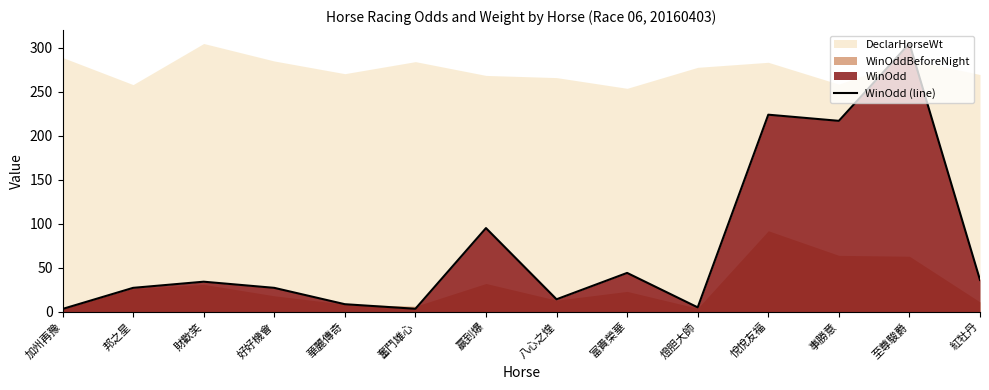

Reading left to right, extract all data points from this chart.

加州再豫=3.0	邦之星=27.0	財歡笑=34.0	好好機會=27.0	華麗傳奇=8.4	奮鬥雄心=3.2	贏到爆=95.0	八心之煌=14.0	富貴榮華=44.0	燈胆大師=4.8	悅悅友福=224.0	事勝意=217.0	至尊駿爵=305.0	紅牡丹=36.0